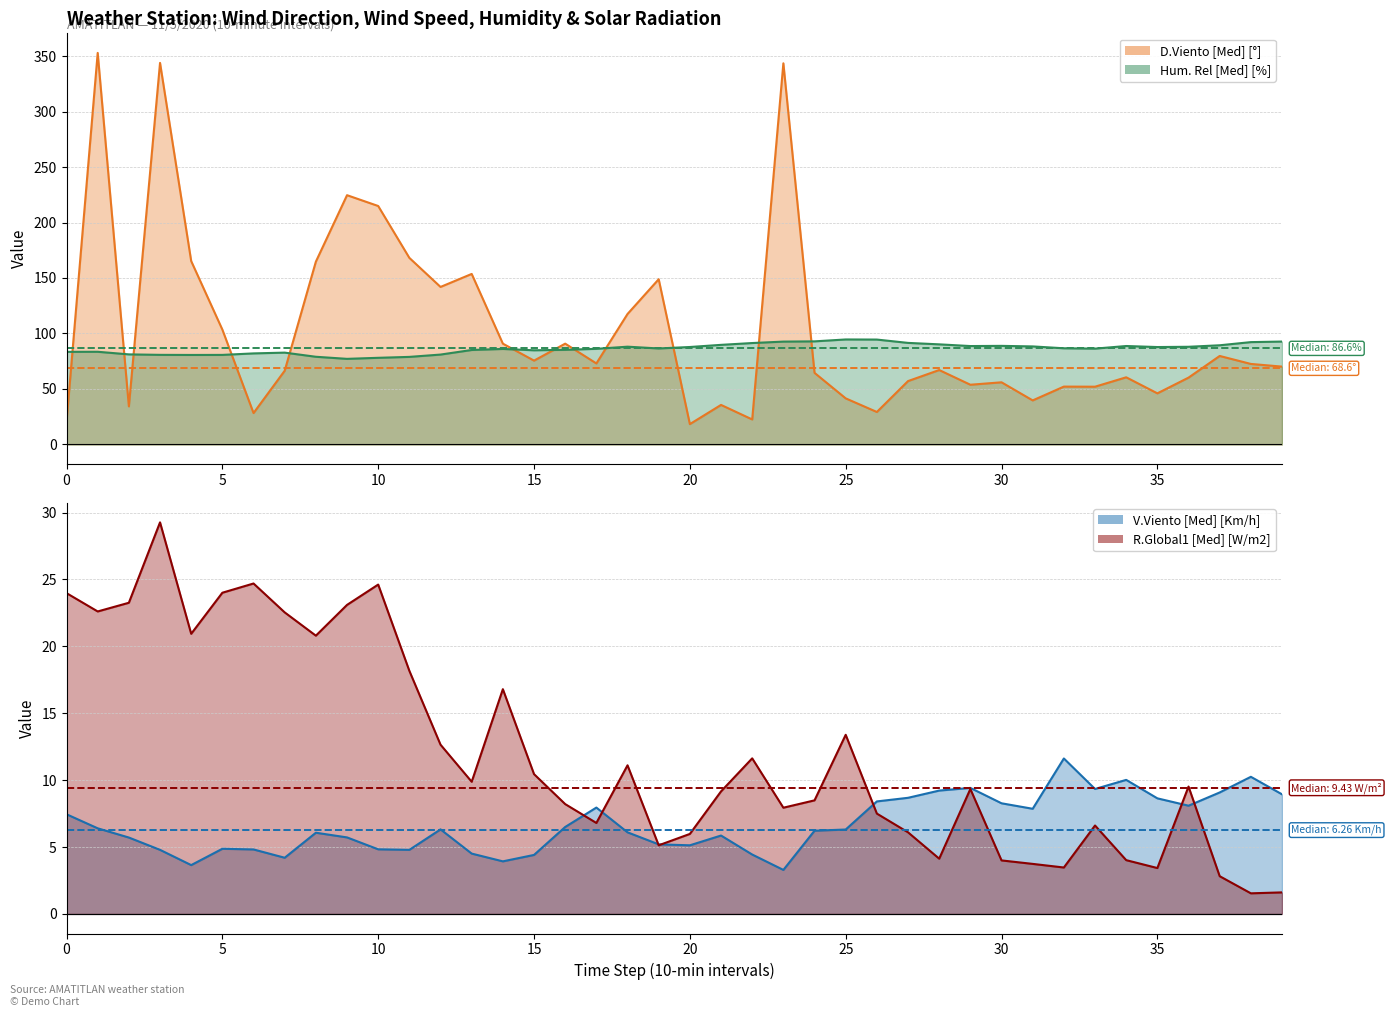

Is it true that Hum. Rel [Med] [%] equals 84.9 at 15?

True